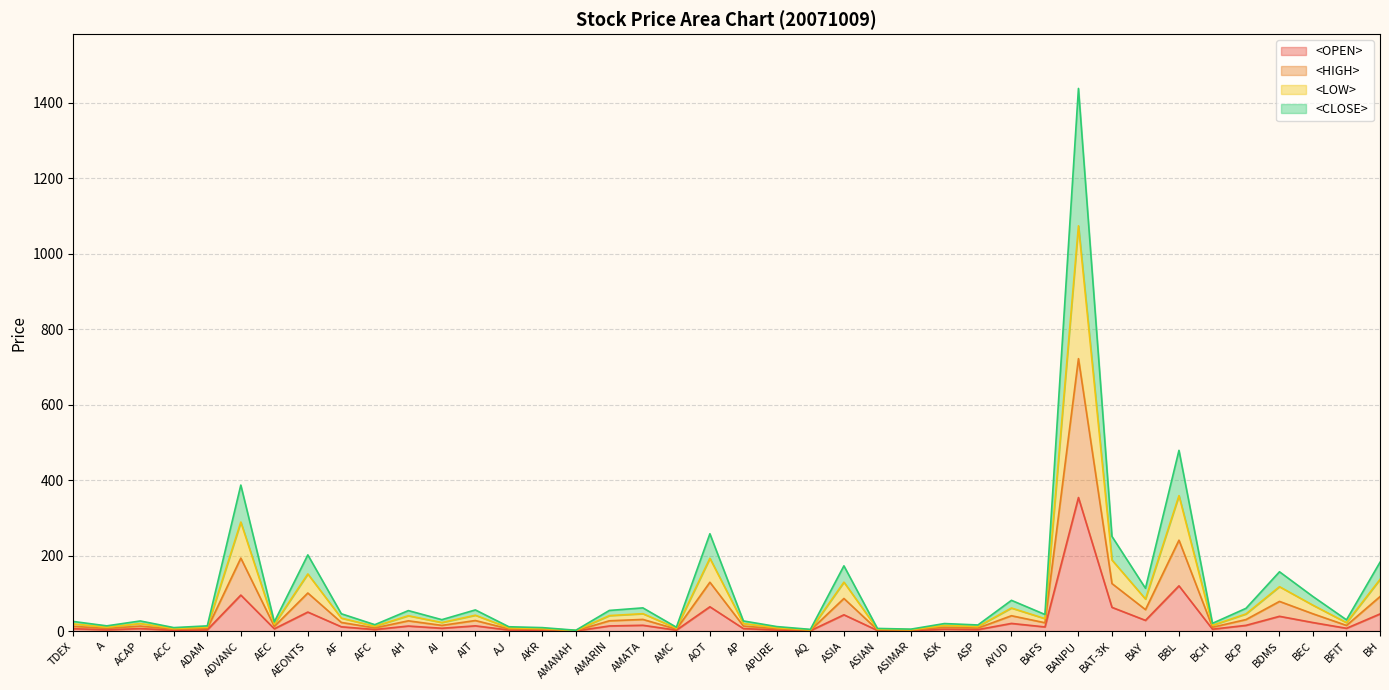

What is the difference between the maximum and minimum values in the <HIGH> series?

720.8